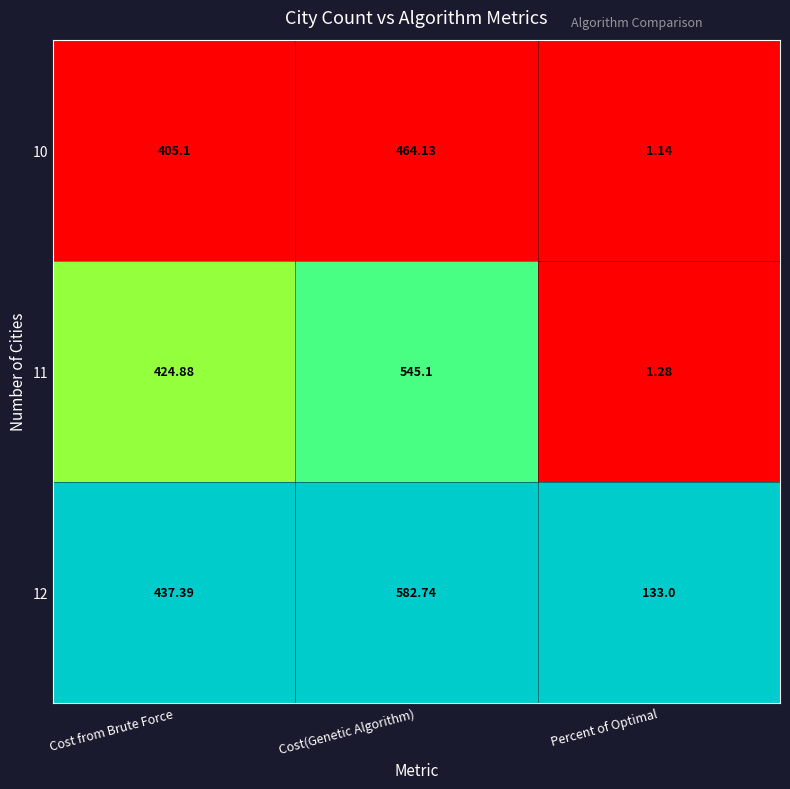

Rank the categories by 11 value from lowest to highest.

Percent of Optimal, Cost from Brute Force, Cost(Genetic Algorithm)